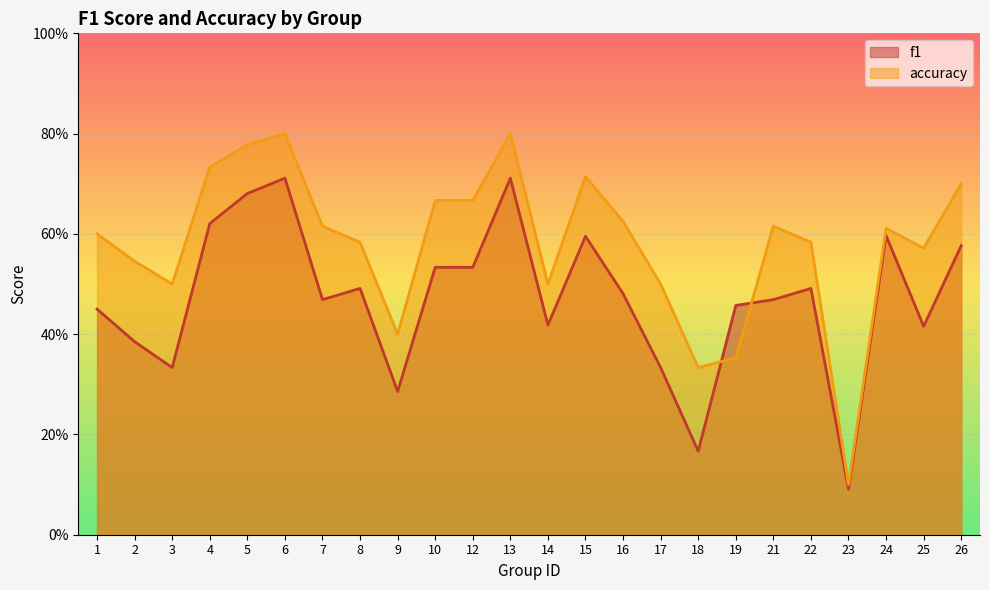

In f1, how many points are lower than both neighbors (excluding endpoints)?

7